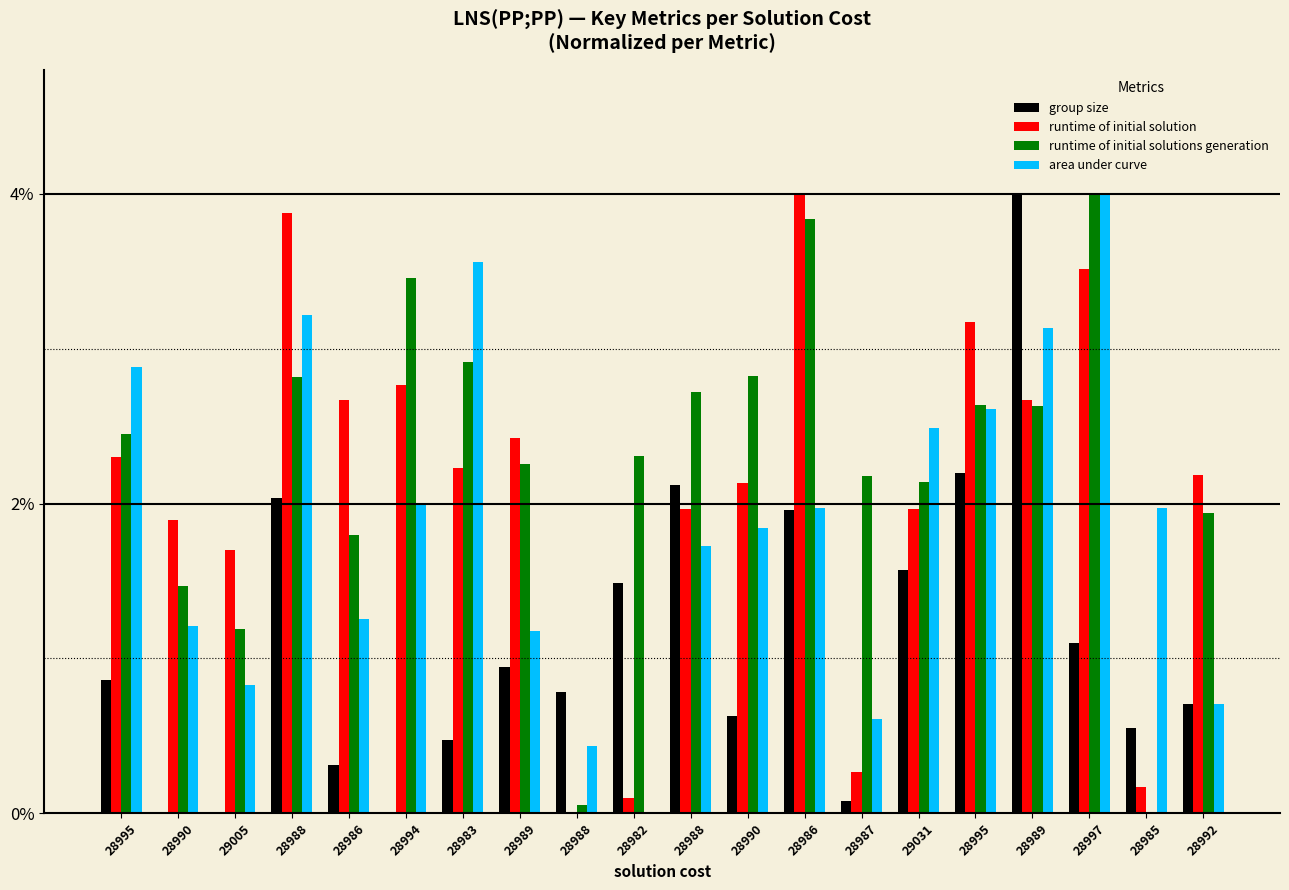

Between 28986 and 28988, which series saw the biggest shift?

runtime of initial solution